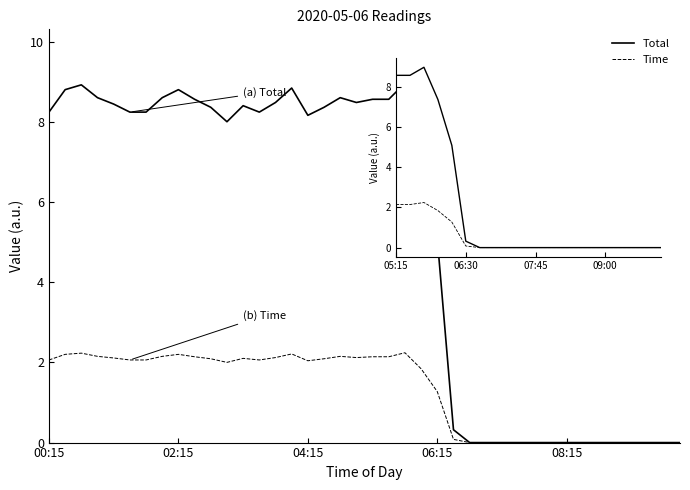

Which series has the largest range (max minus min)?

Total